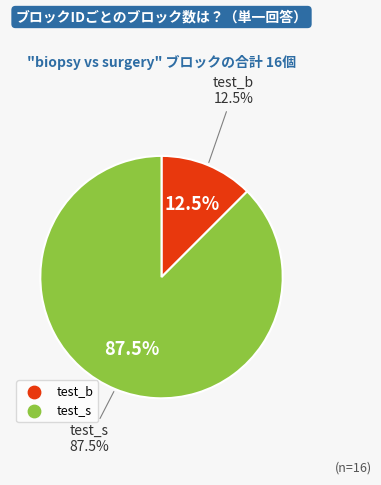

Is it true that test_b is 1% of the pie?

False